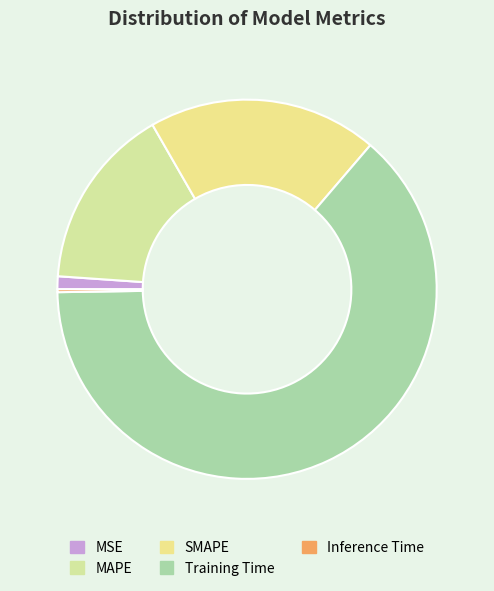

True or false: MAPE accounts for 16% of the total.

True